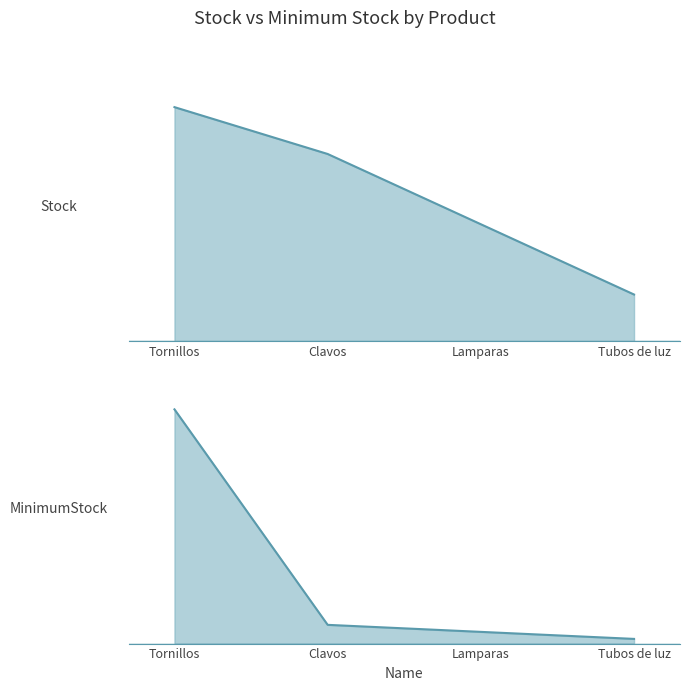

Count the Stock values in the range 50 to 100.

3